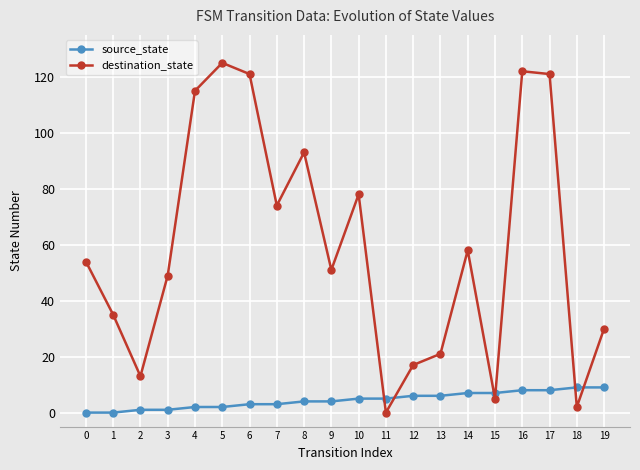

List the series in order of their peak value, lowest first.

source_state, destination_state